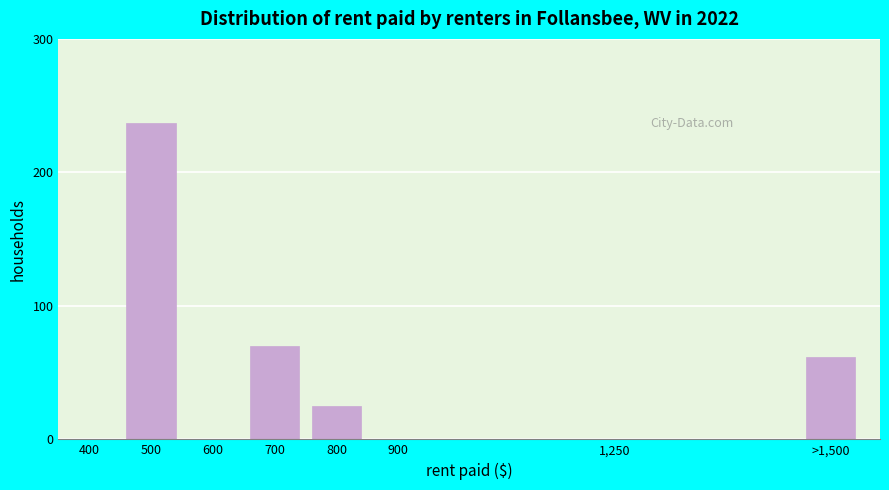

Reading left to right, what are all the values shown in this chart?

400=0	500=237	700=70	800=25	1,250=0	>1,500=62